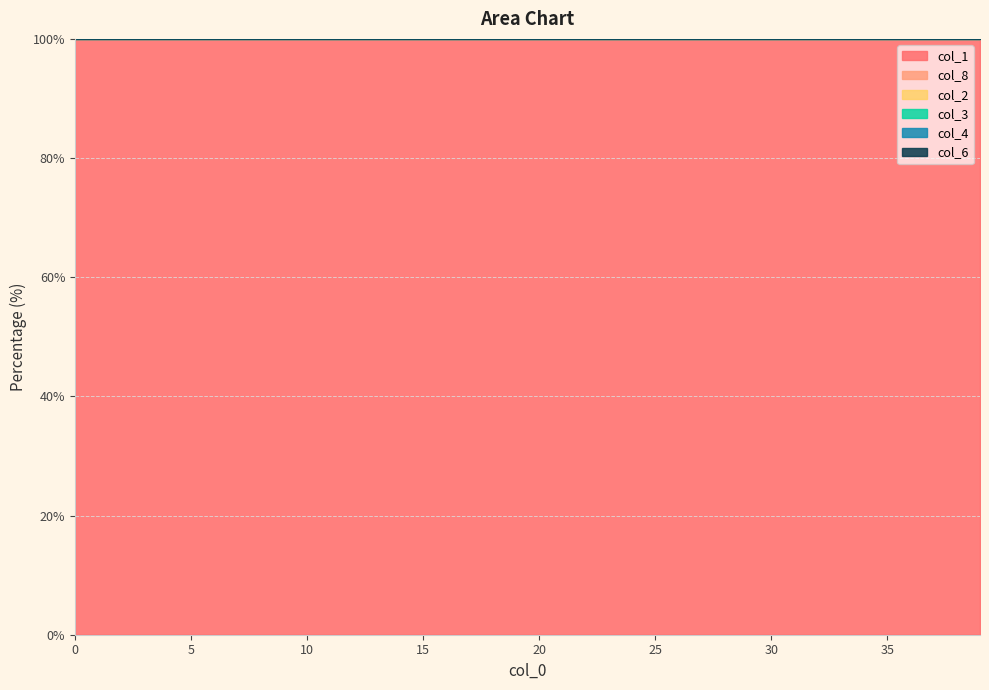

True or false: col_6 and col_8 cross at least once.

False